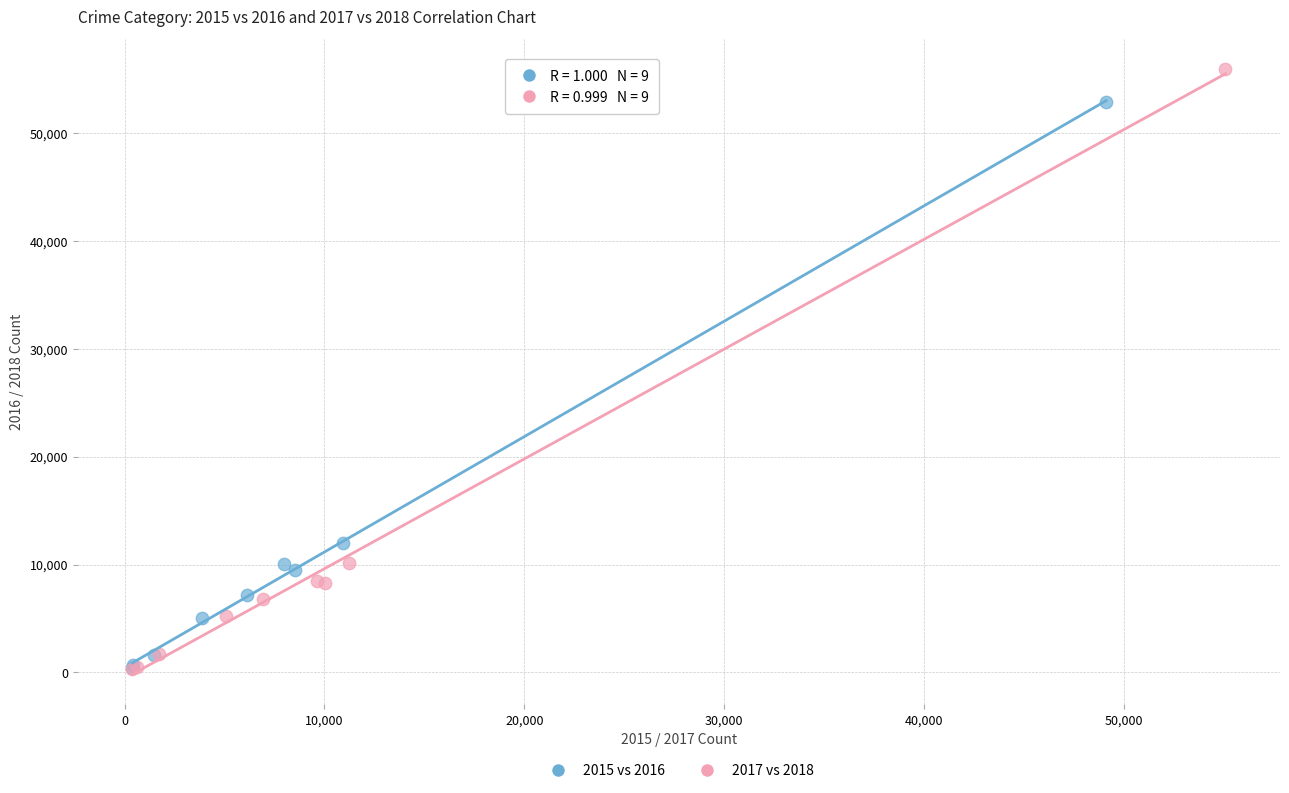

Which series reaches the maximum Y coordinate?

2017 vs 2018